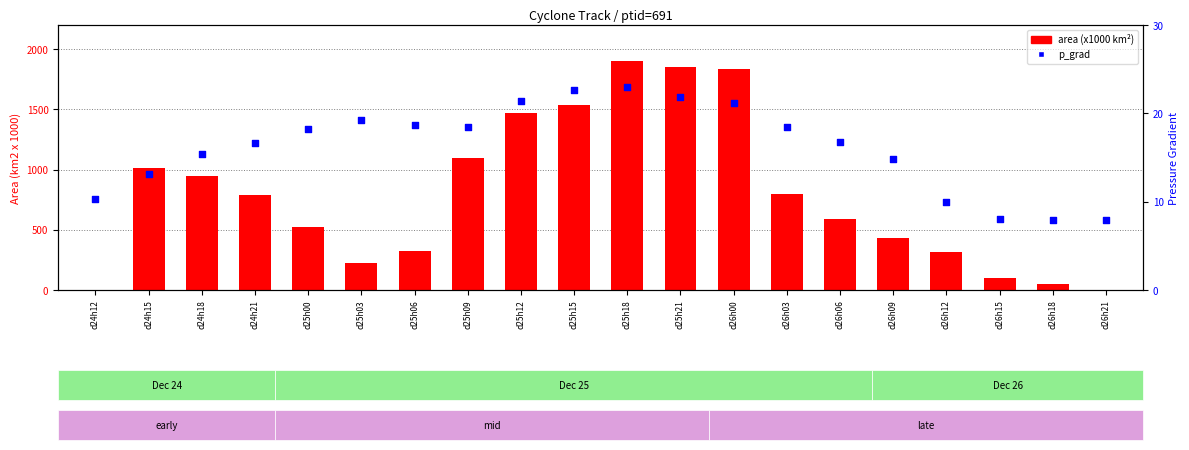

Is the value of area (x1000 km²) at d25h15 greater than the value of p_grad at d26h18?

Yes